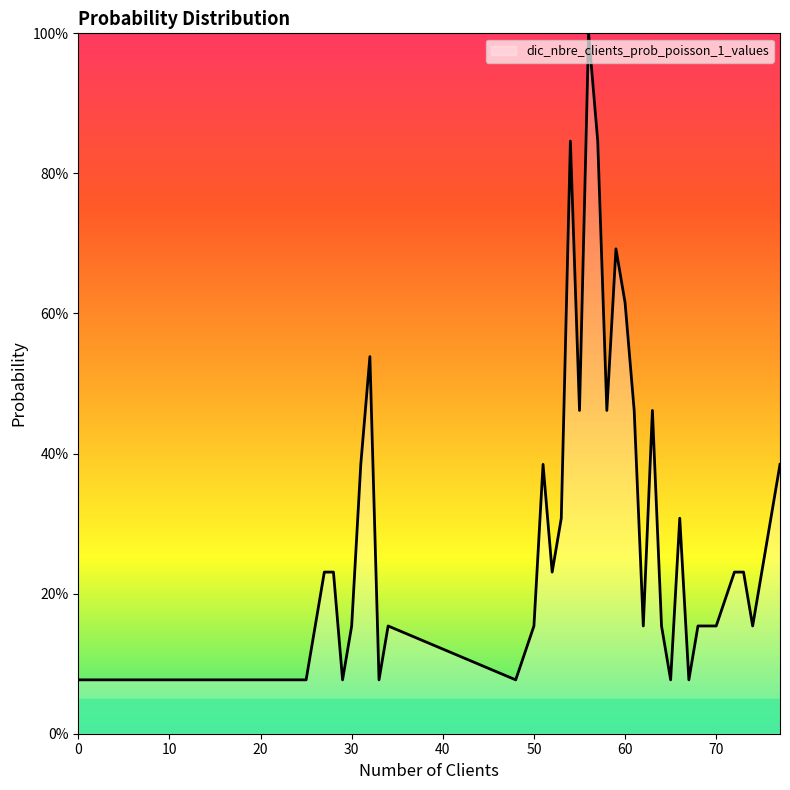

What is the smallest value displayed?

7.7